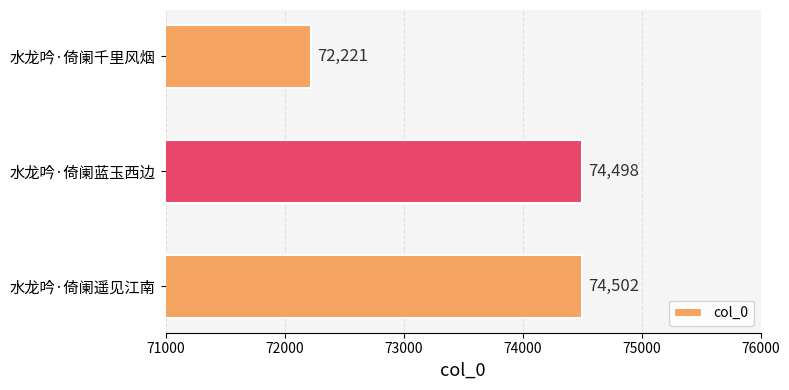

At which label is the value closest to 73361?

水龙吟·倚阑蓝玉西边